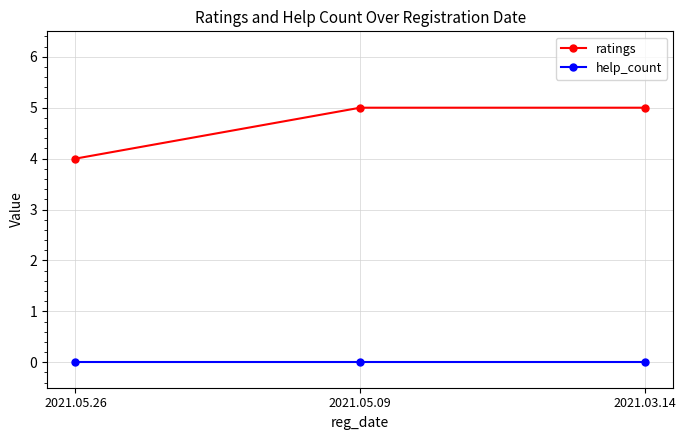

What value does the ratings series have at 2021.05.26?

4